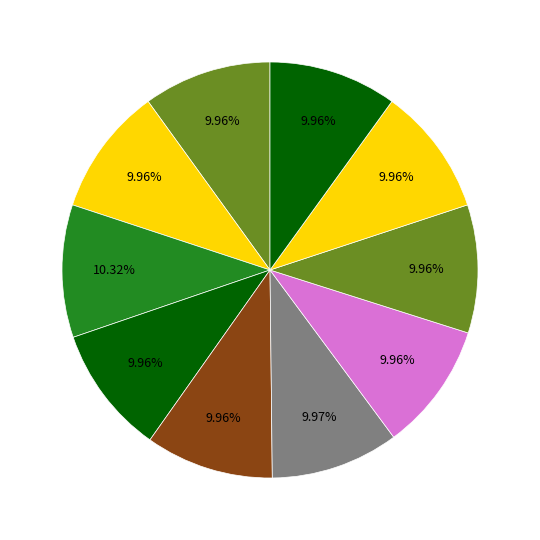

Count the number of slices in the pie.

10